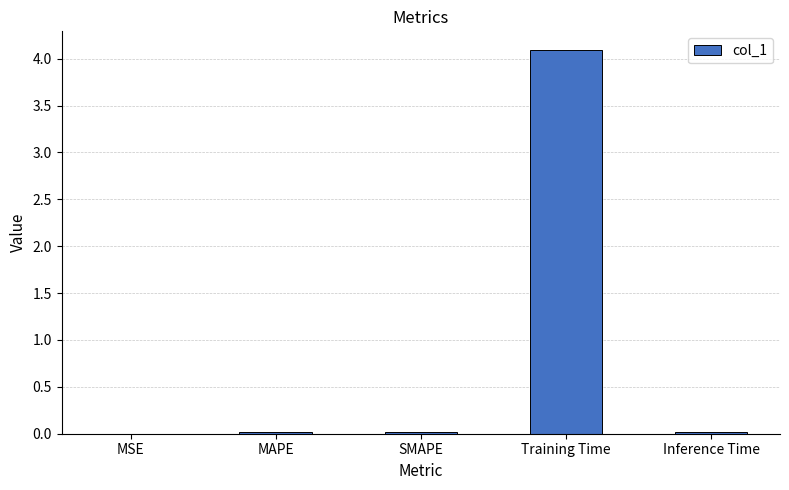

Which label corresponds to the largest value in the chart?

Training Time